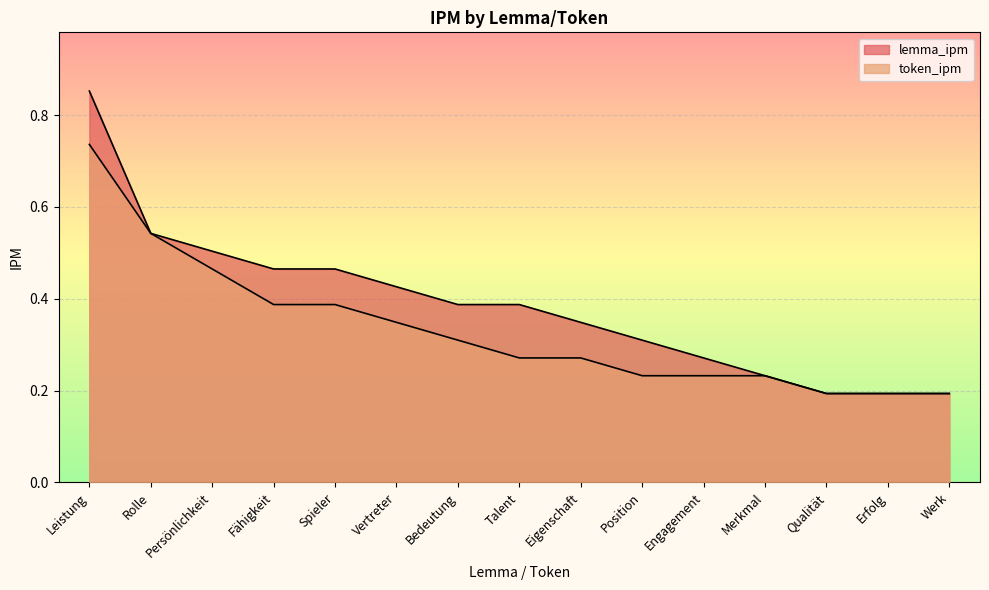

True or false: token_ipm has a value of 0.2 at Werk.

True